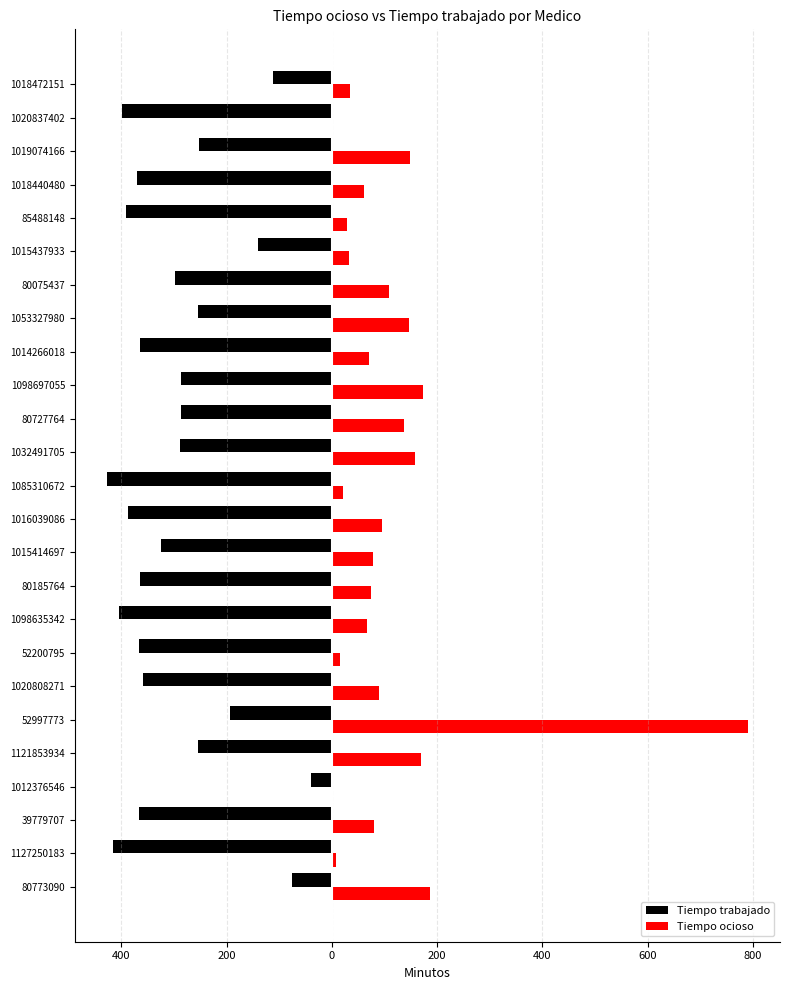

Reading left to right, transcribe all the data shown in this chart.

Tiempo trabajado: -76.4	-415.8	-366.2	-39.7	-254.3	-192.7	-357.8	-365.8	-403.6	-364.9	-325.0	-387.1	-427.4	-288.3	-286.6	-286.2	-364.8	-254.2	-298.3	-141.1	-391.1	-370.3	-252.2	-398.2	-112.2
Tiempo ocioso: 185.6	8.2	79.8	0.0	169.7	790.3	90.2	15.2	67.4	75.1	78.0	94.9	21.6	158.7	136.4	172.8	70.2	146.8	108.7	32.9	28.9	60.7	147.8	2.8	34.8